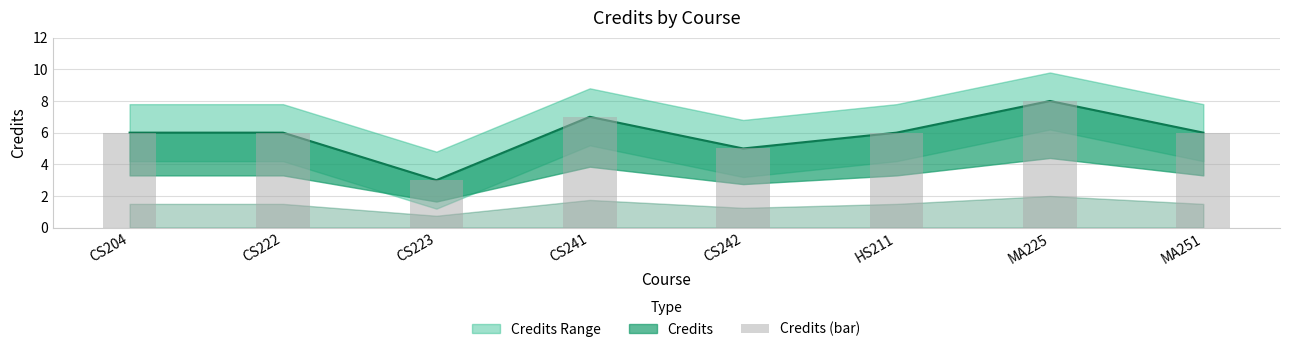

What is the difference between the maximum and minimum values?

5